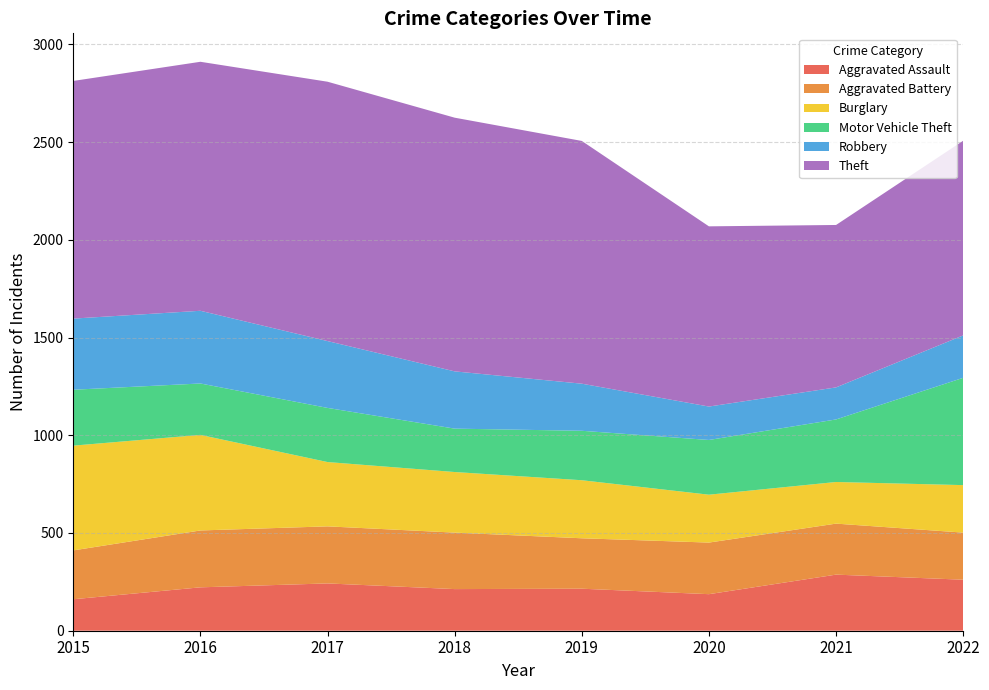

Reading left to right, list all the values displayed in this chart.

Aggravated Assault: 2015=161	2016=222	2017=242	2018=213	2019=215	2020=187	2021=287	2022=261
Aggravated Battery: 2015=250	2016=291	2017=292	2018=289	2019=258	2020=264	2021=261	2022=241
Burglary: 2015=536	2016=489	2017=329	2018=310	2019=297	2020=245	2021=213	2022=243
Motor Vehicle Theft: 2015=286	2016=263	2017=277	2018=222	2019=253	2020=280	2021=320	2022=549
Robbery: 2015=364	2016=372	2017=342	2018=293	2019=241	2020=171	2021=164	2022=217
Theft: 2015=1216	2016=1274	2017=1327	2018=1298	2019=1242	2020=922	2021=831	2022=996